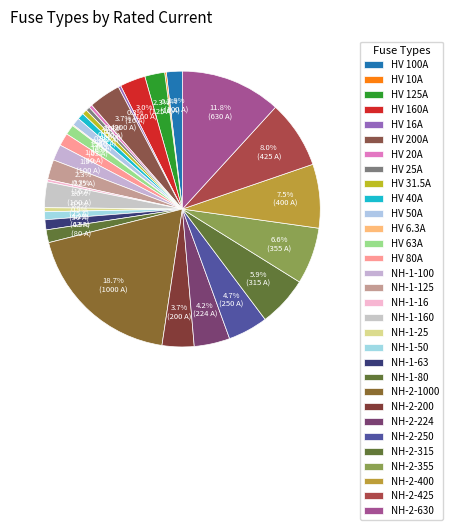

Which has a higher value, NH-2-250 or NH-1-25?

NH-2-250